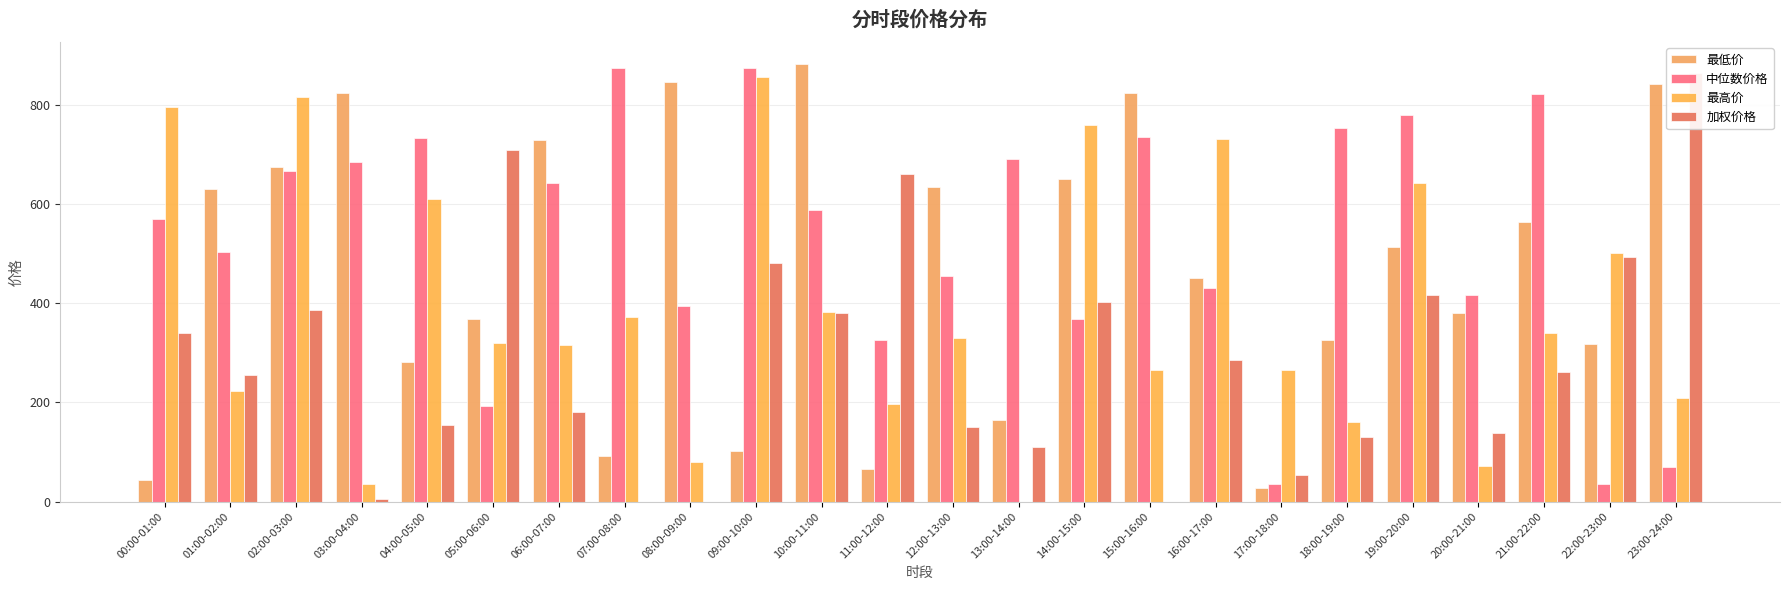

Which series changed the most between 06:00-07:00 and 17:00-18:00?

最低价